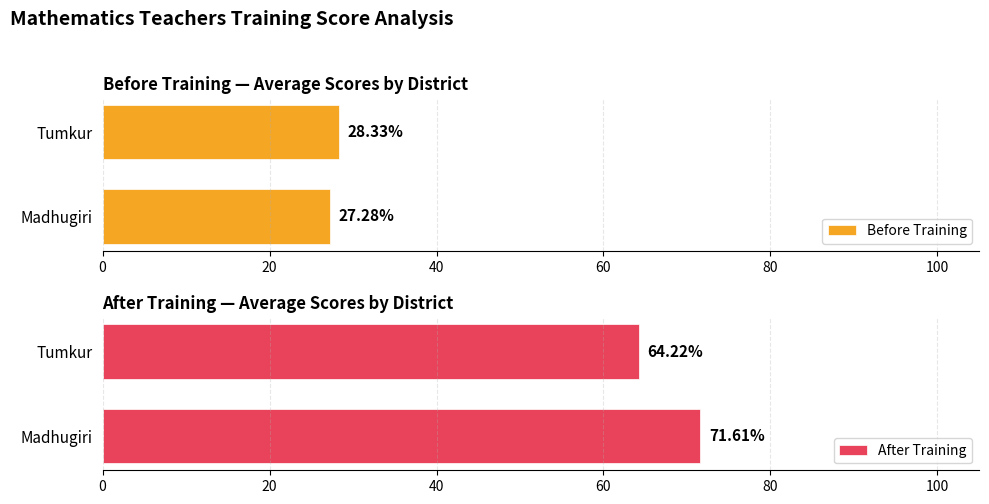

What is the value of the After Training bar at the 2nd from the left?

64.2